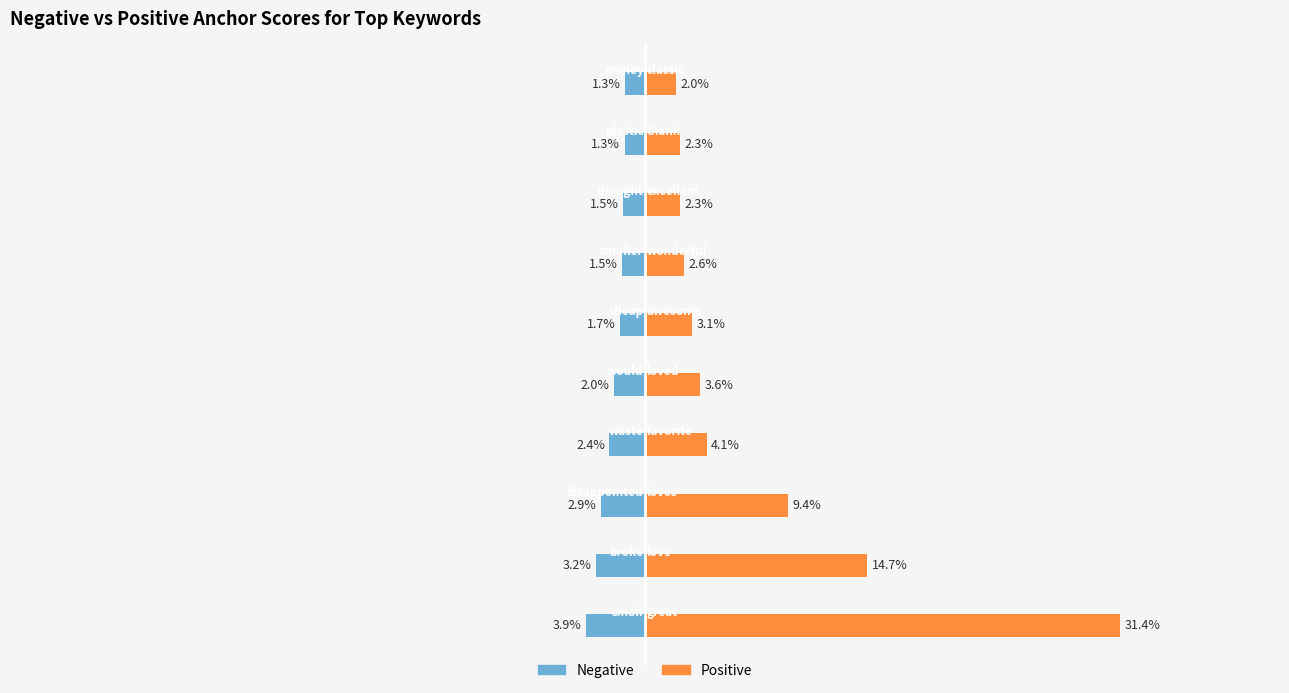

Is it true that Positive equals 0.2 at 1?

False